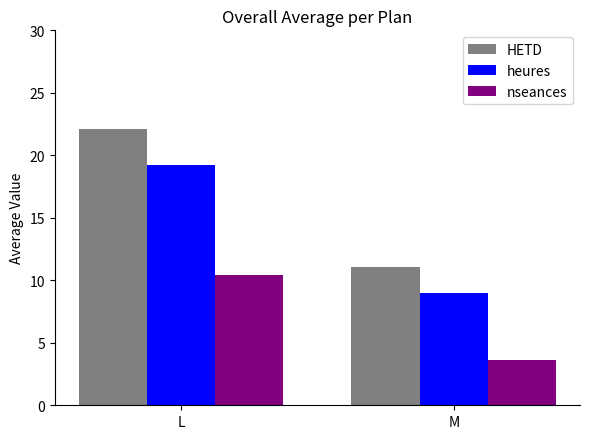

How many values in the HETD series are below 22?

1